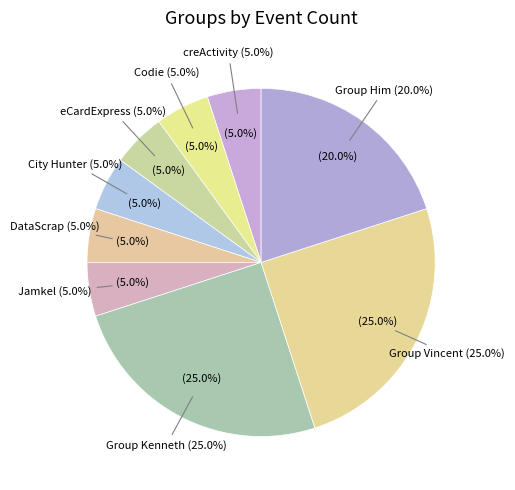

How many segments does this pie chart have?

9